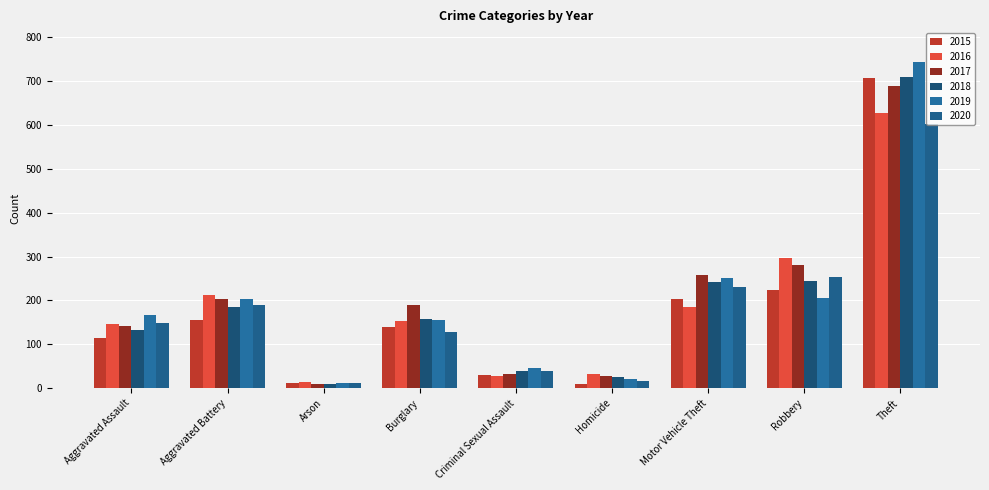

What is the smallest value displayed?

9